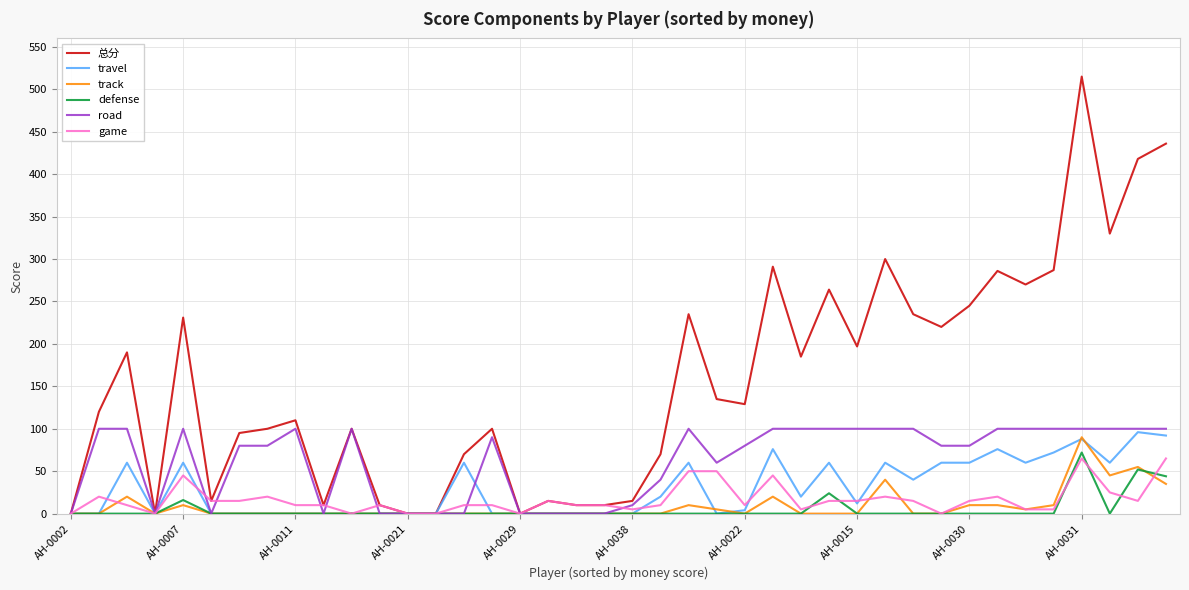

Which series has the largest range (max minus min)?

总分